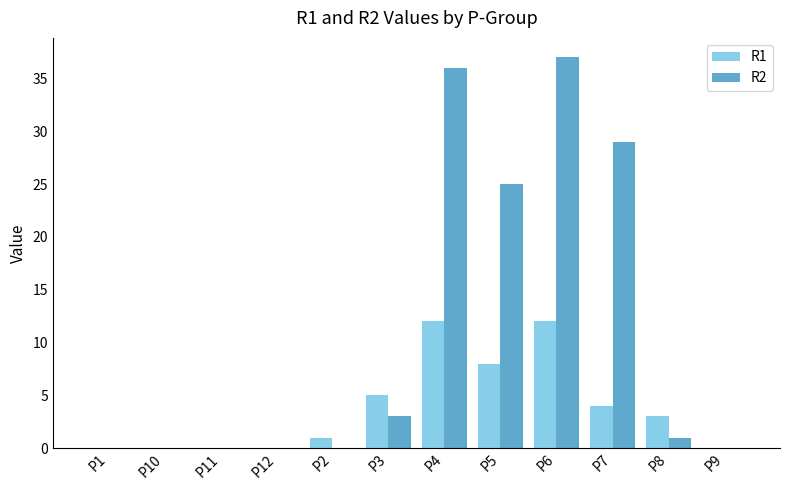

Is it true that R2 equals 24 at P11?

False